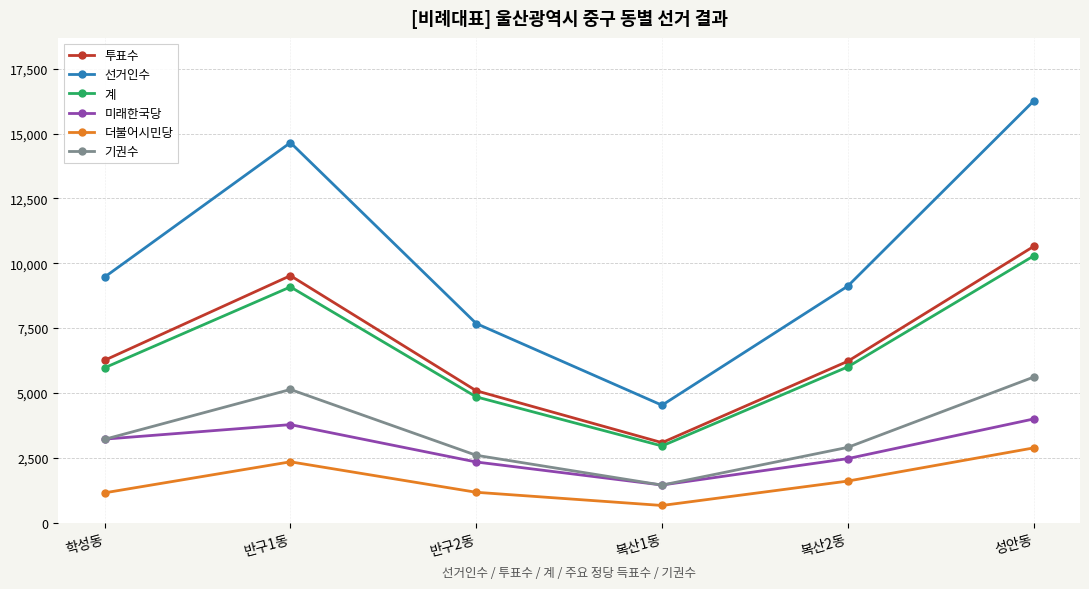

At which category does 기권수 reach its first local valley?

복산1동